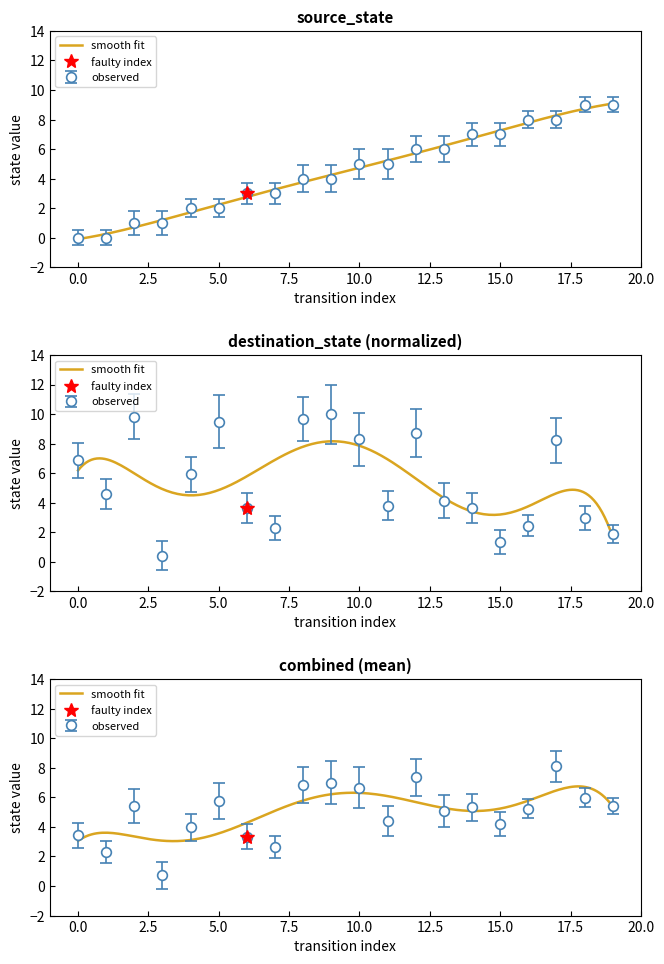

Where do destination_state and source_state first cross each other?

2 and 3